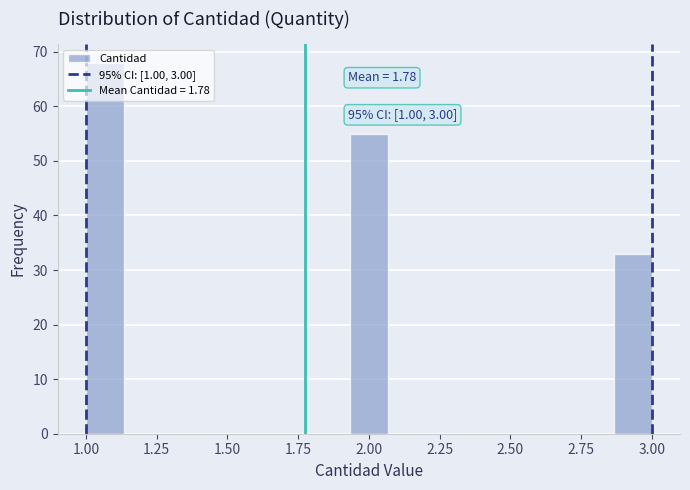

Around what value on the x-axis is the tallest bar? Give the approximate position of its centre, as read against the axis.

1.05